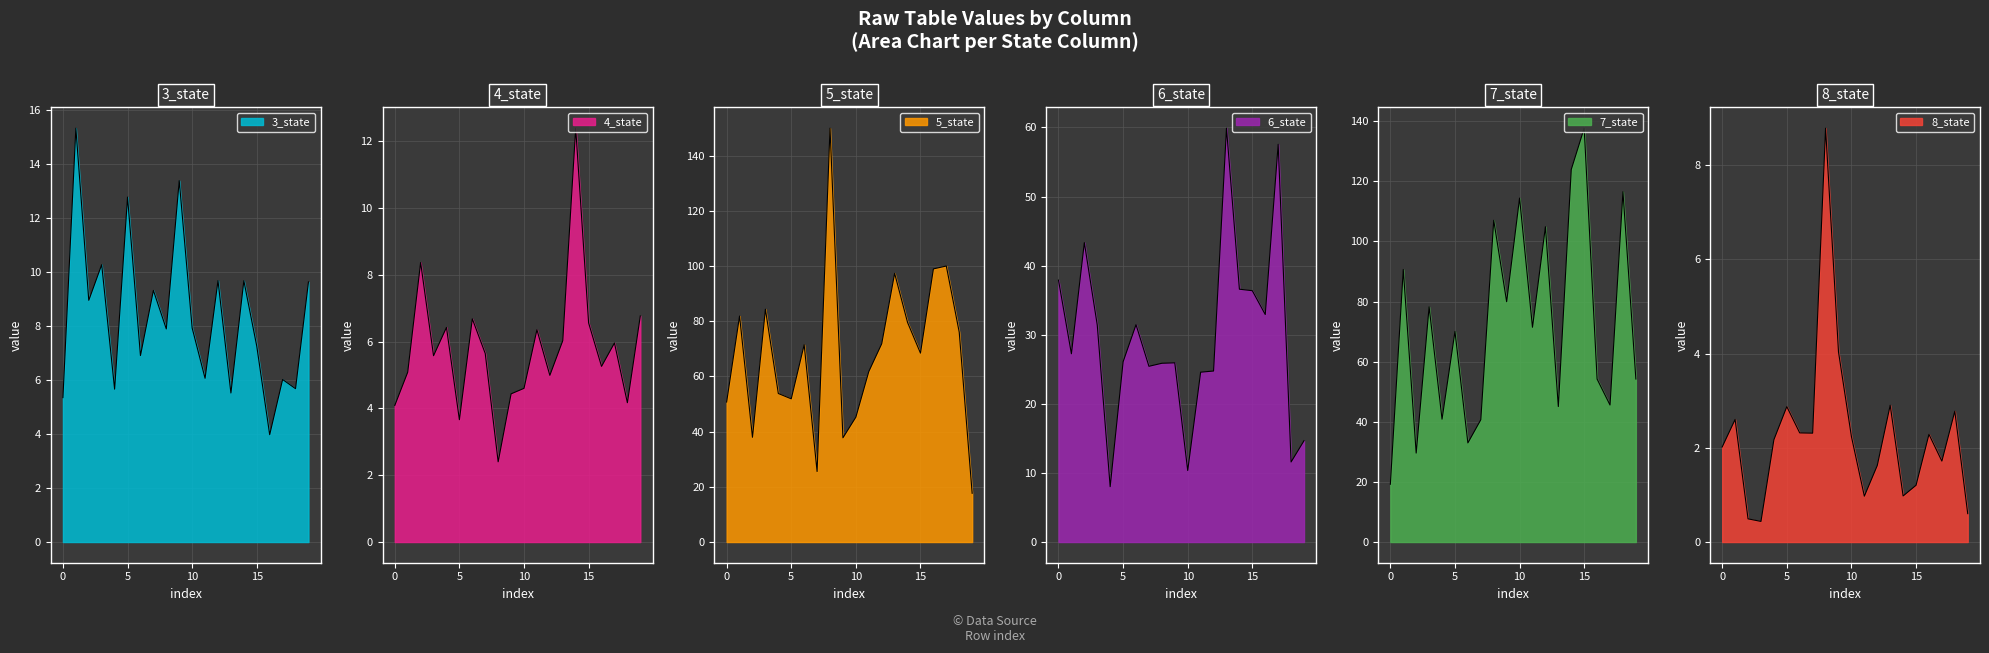

True or false: 6_state and 8_state intersect in this chart.

False